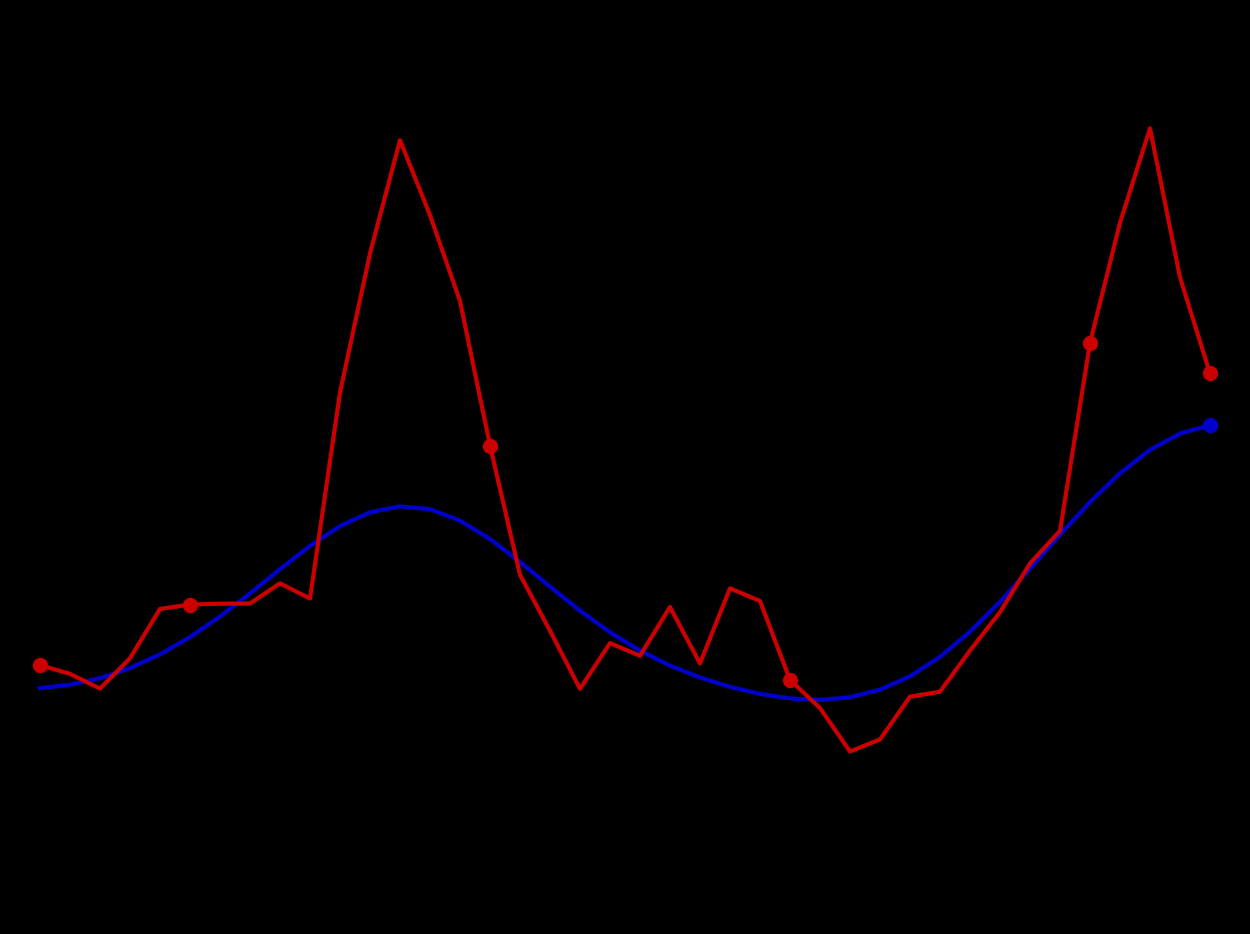

What is the value of the col_1_red point at the 23rd from the left?

0.7